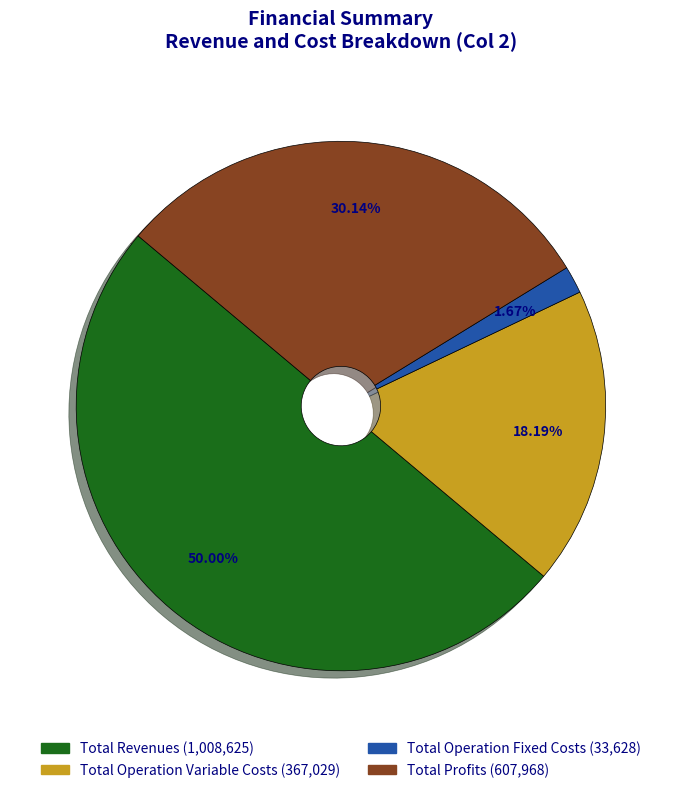

How many slices are in this pie chart?

4